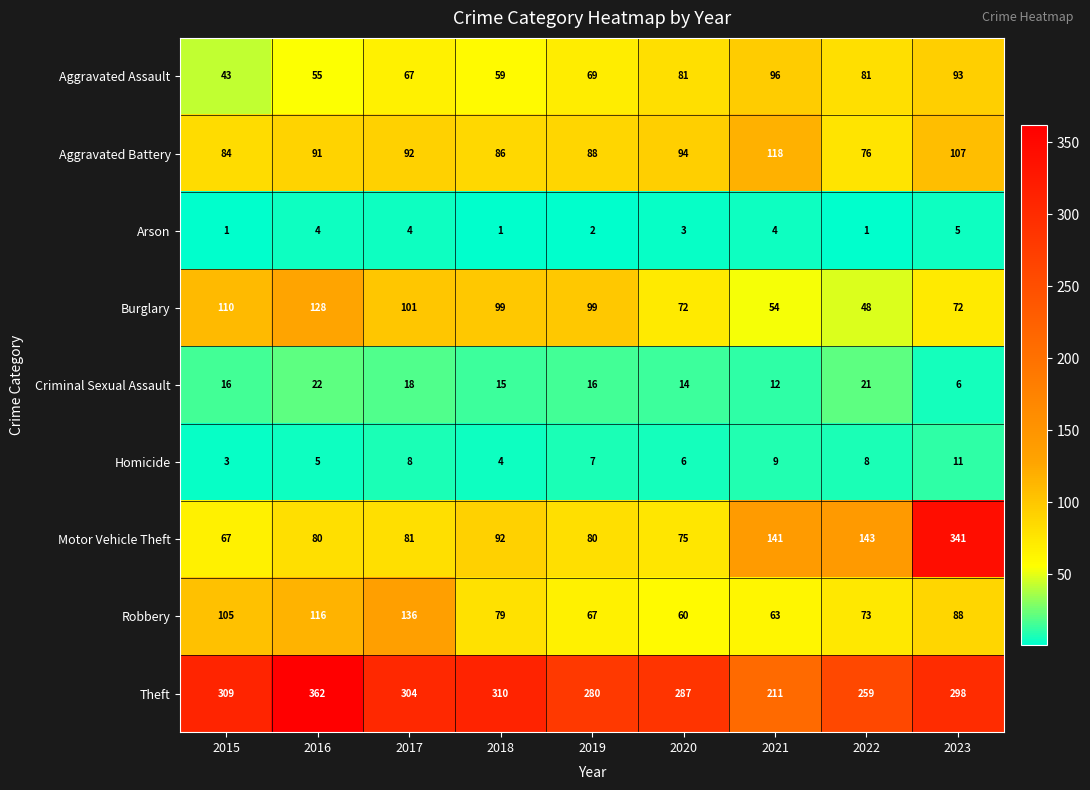

What is the minimum value shown in the chart?

1